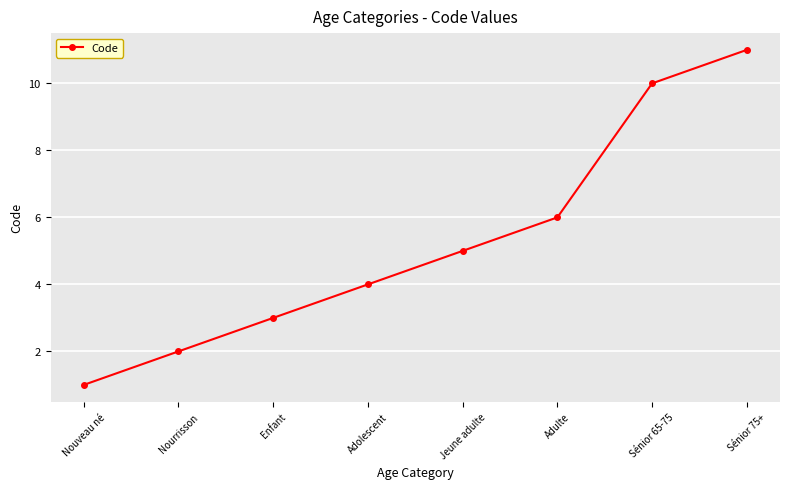

The chart shows a value of 6 at Adolescent. True or false?

False